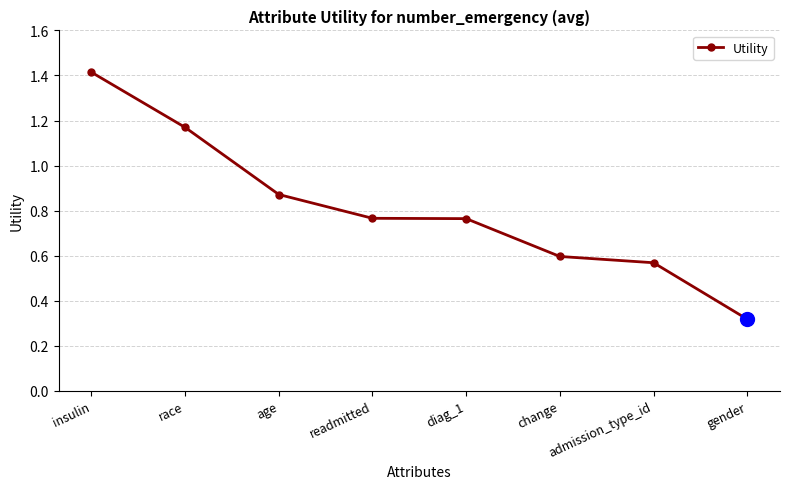

How many series are shown in this chart?

1